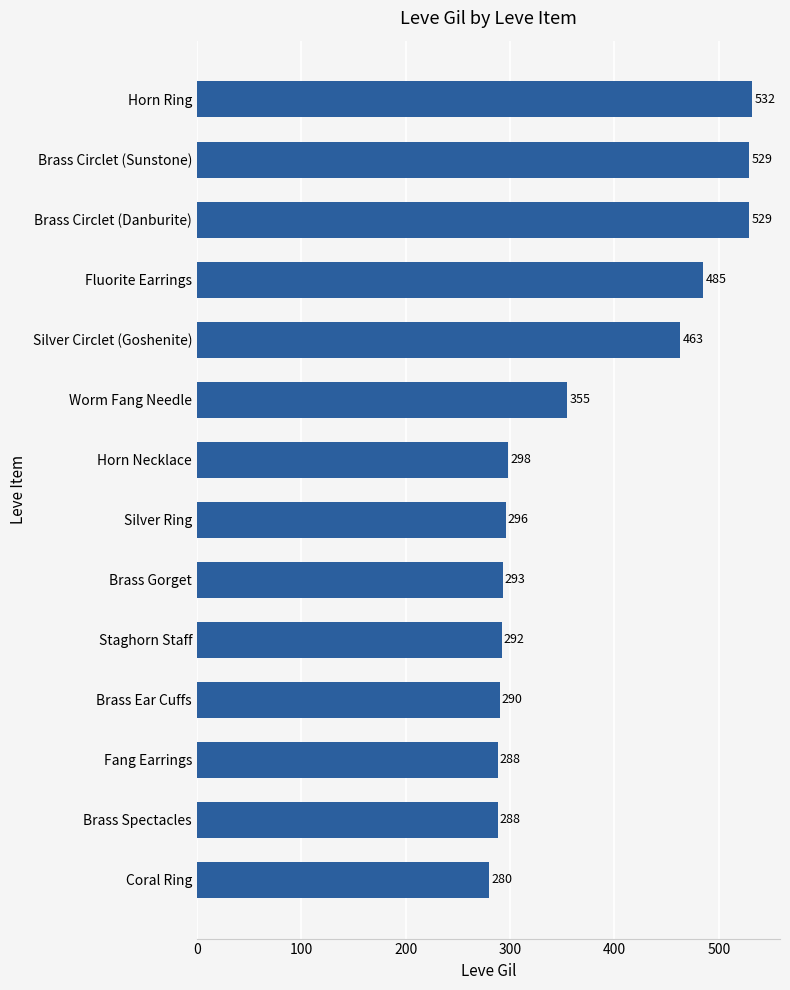

Approximately how many times larger is the value at Coral Ring compared to Brass Spectacles?

1.0